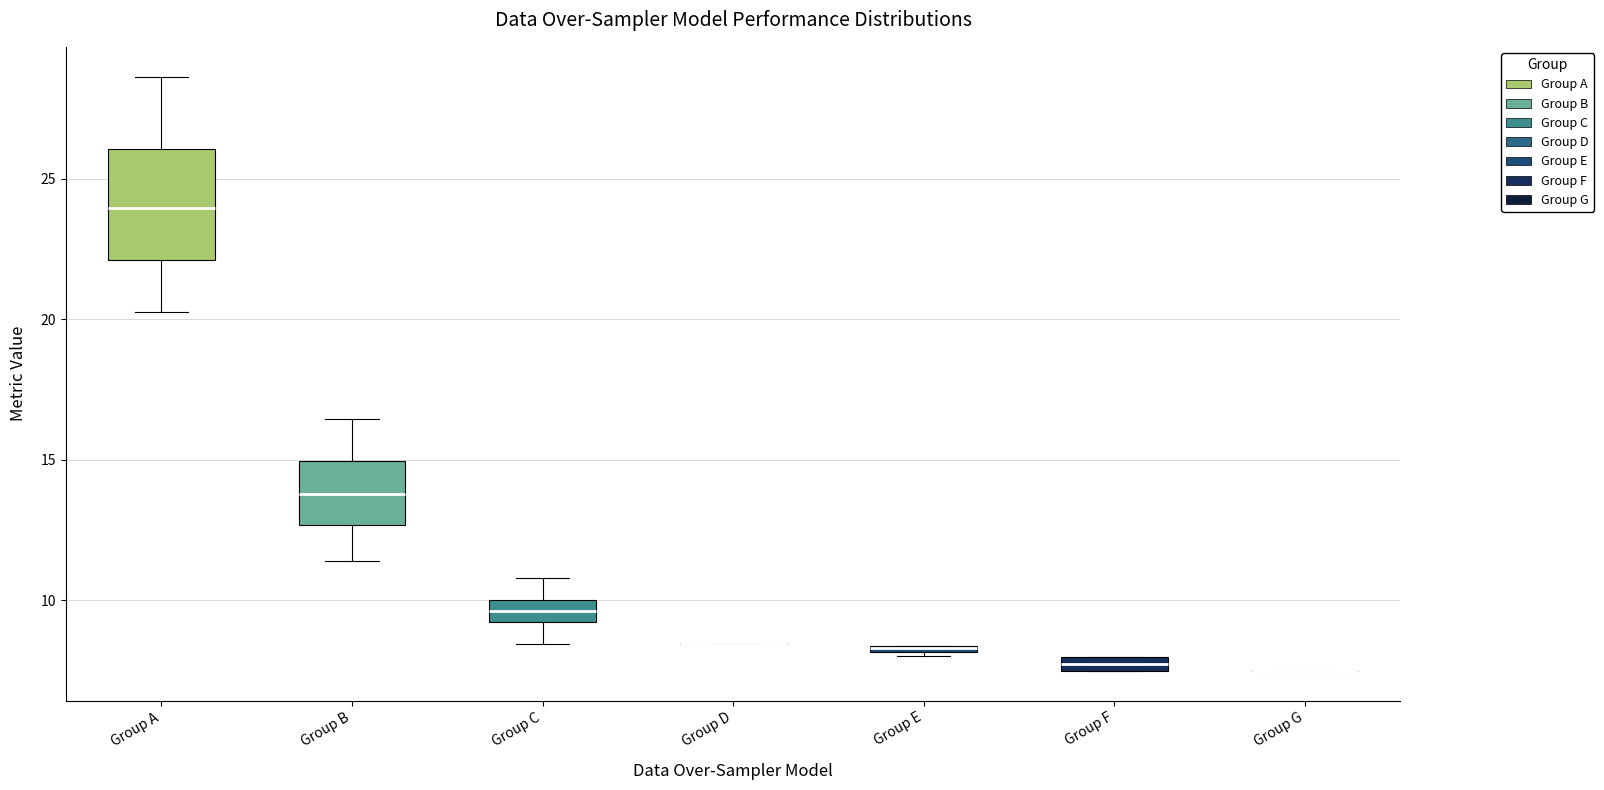

Where is the upper edge of the box for Group F on the y-axis? The values are not printed on the chart, so give them approximately, as read against the axis.

8.0